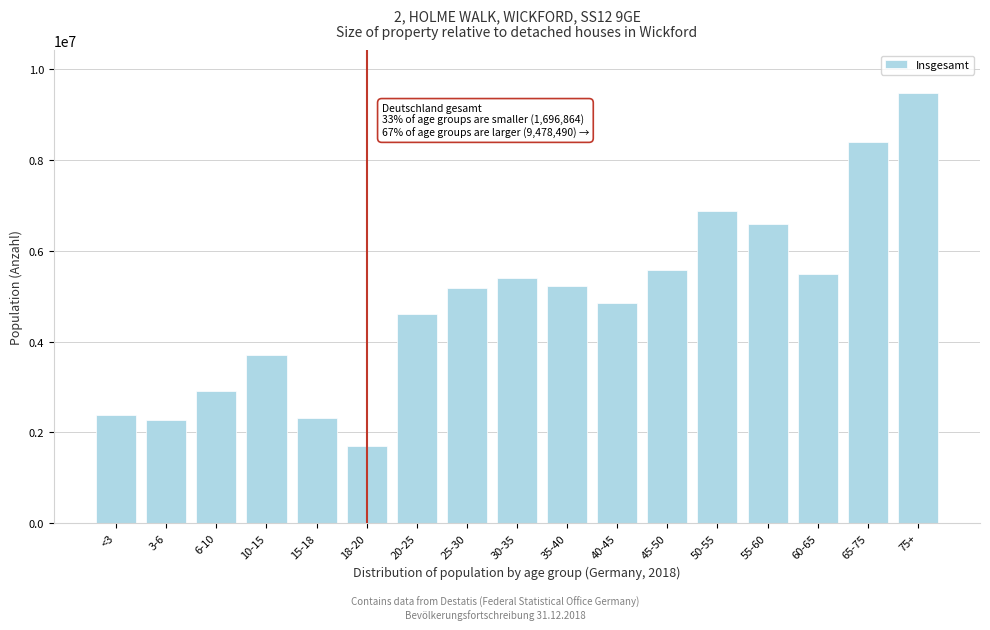

What is the average value?

4883483